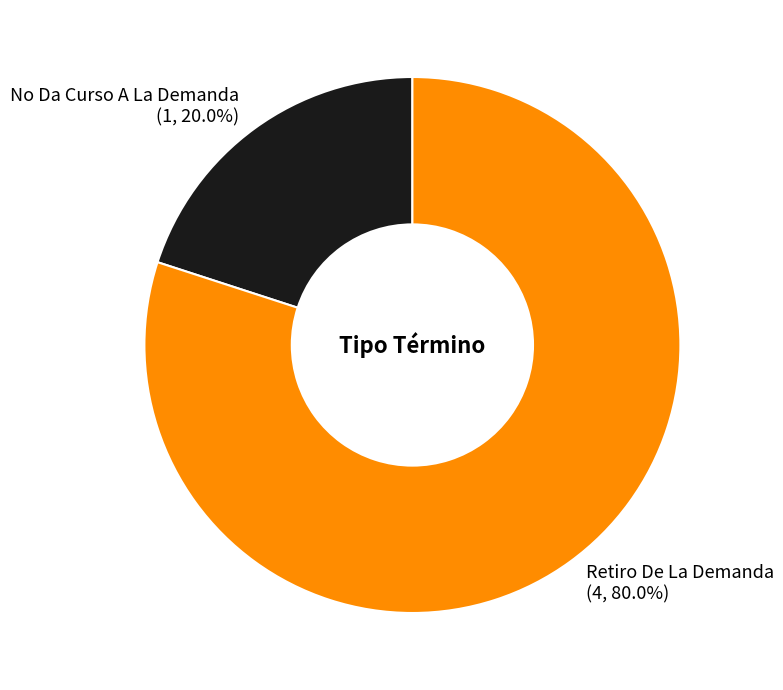

Rank the categories by value from highest to lowest.

Retiro De La Demanda, No Da Curso A La Demanda